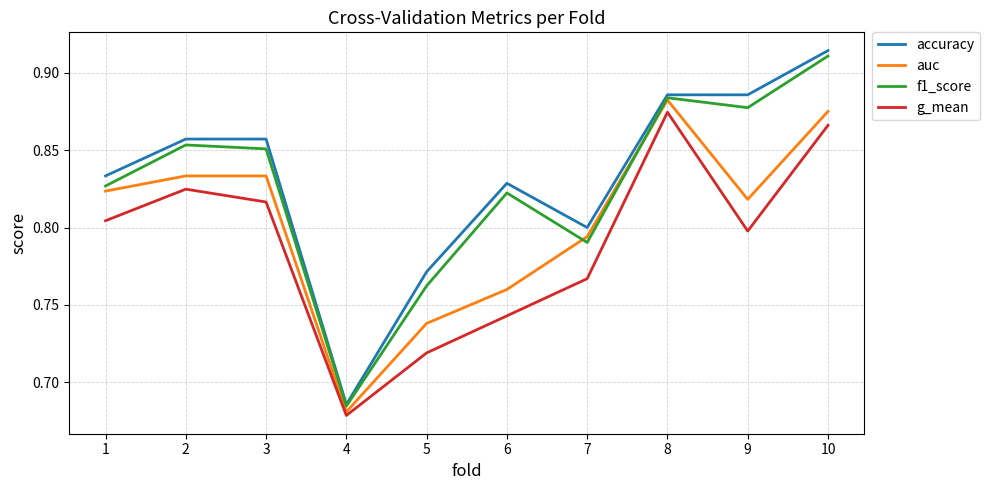

List the labels in order of g_mean value, smallest first.

4, 5, 6, 7, 9, 1, 3, 2, 10, 8